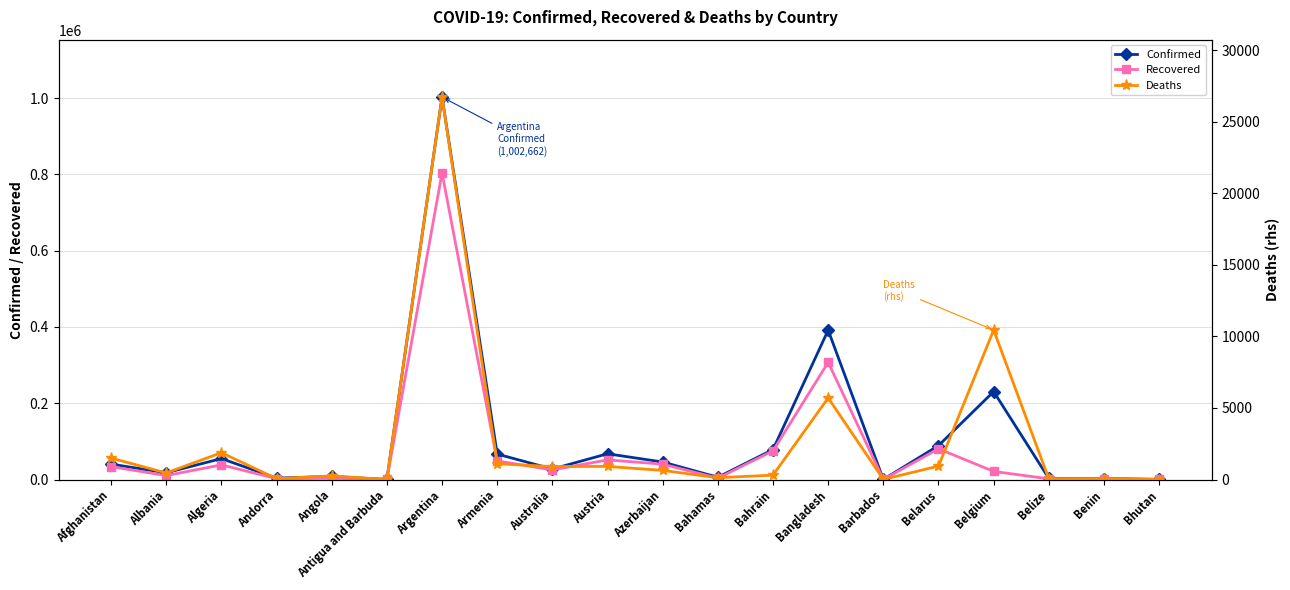

Which series has the largest range (max minus min)?

Confirmed